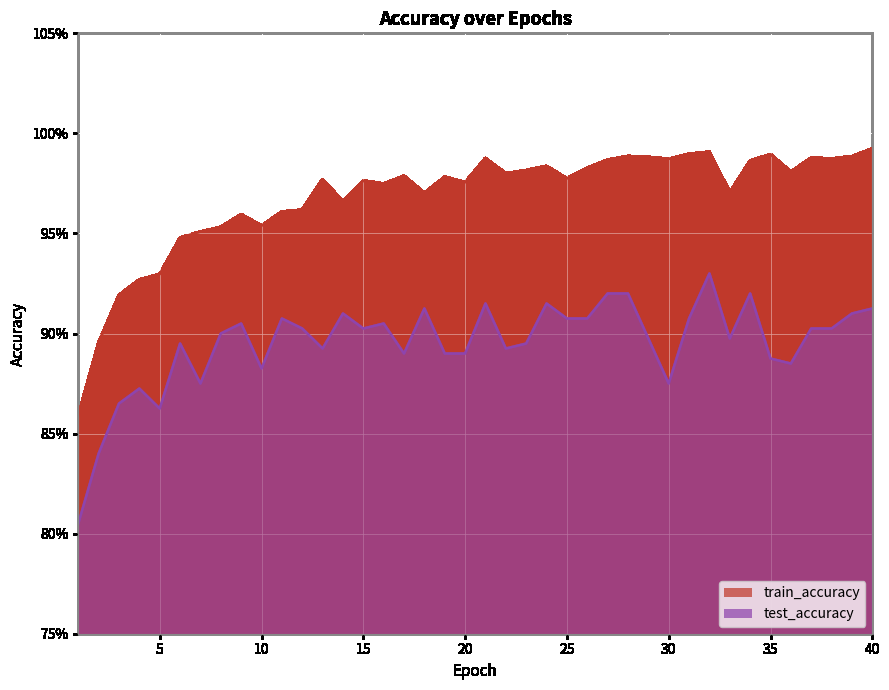

True or false: test_accuracy has more than 2 interior local peaks.

True